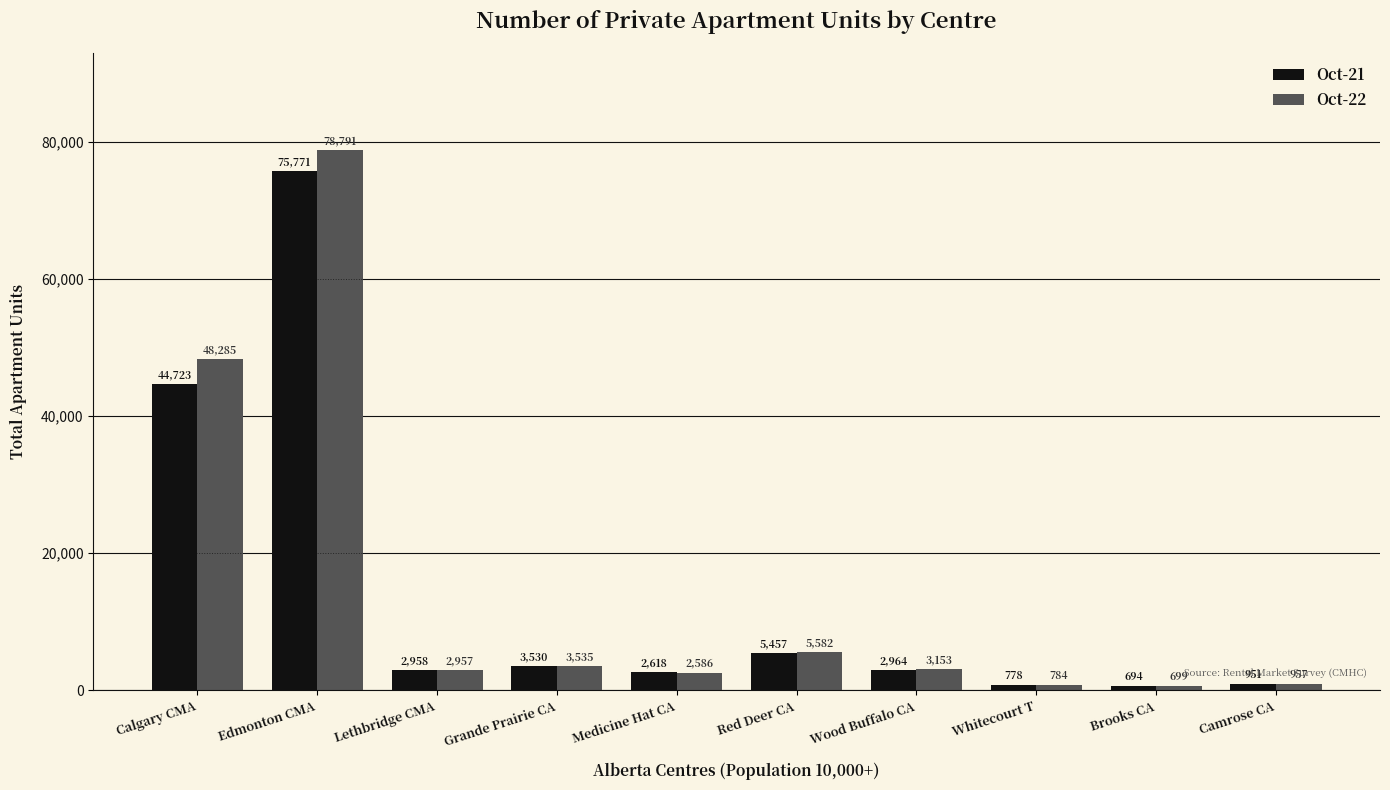

How many data points in Oct-21 are less than 2964?

5